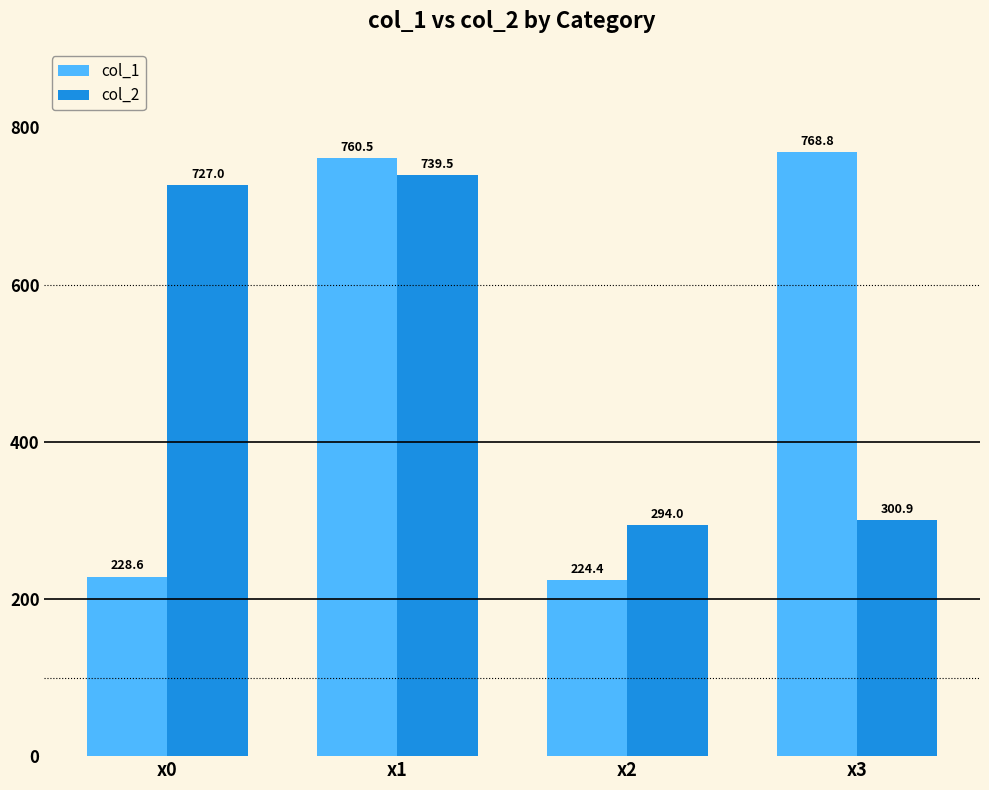

The value of col_1 at x3 is 1123.7. True or false?

False